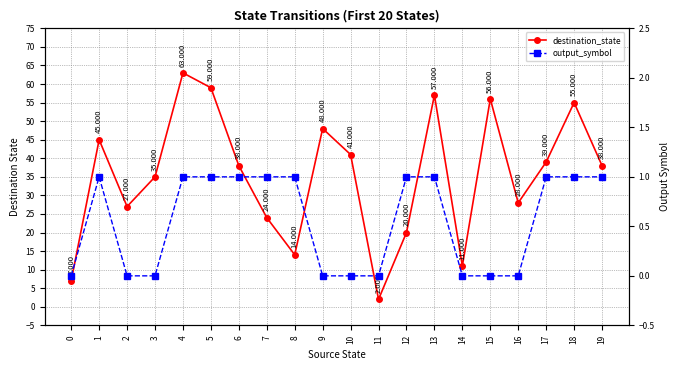

What is the maximum value shown in the chart?

63